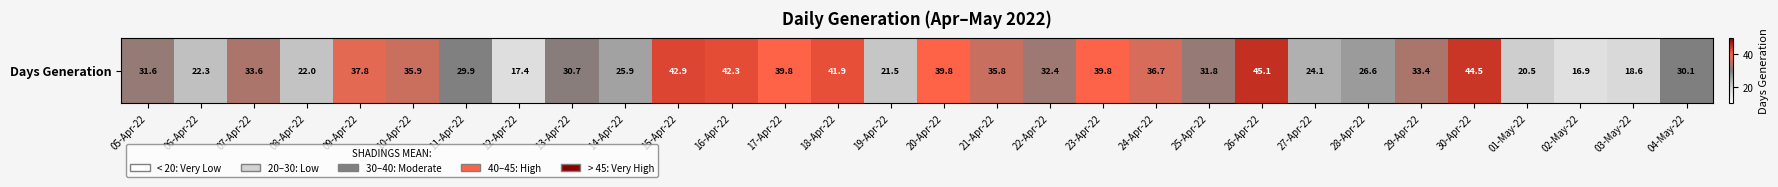

How many categories are shown in the chart?

30